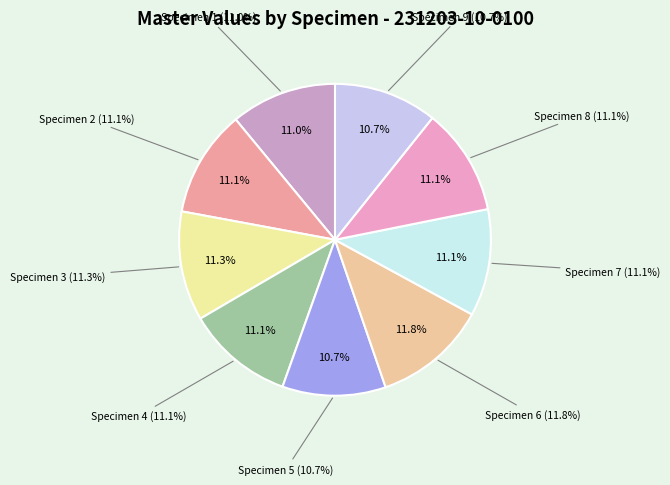

How many slices are in this pie chart?

9